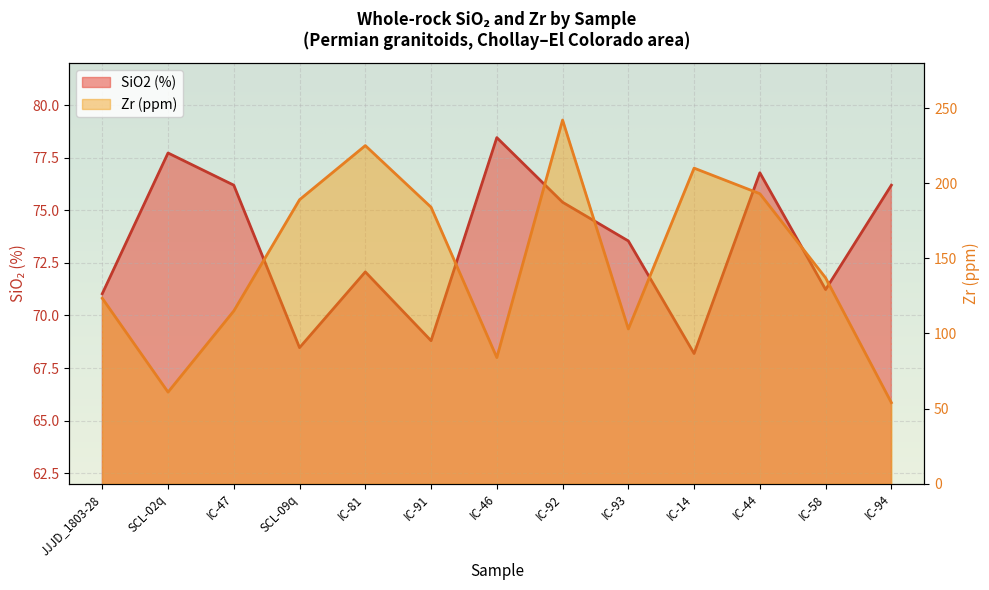

Which series has the largest total across all categories?

Zr (ppm)